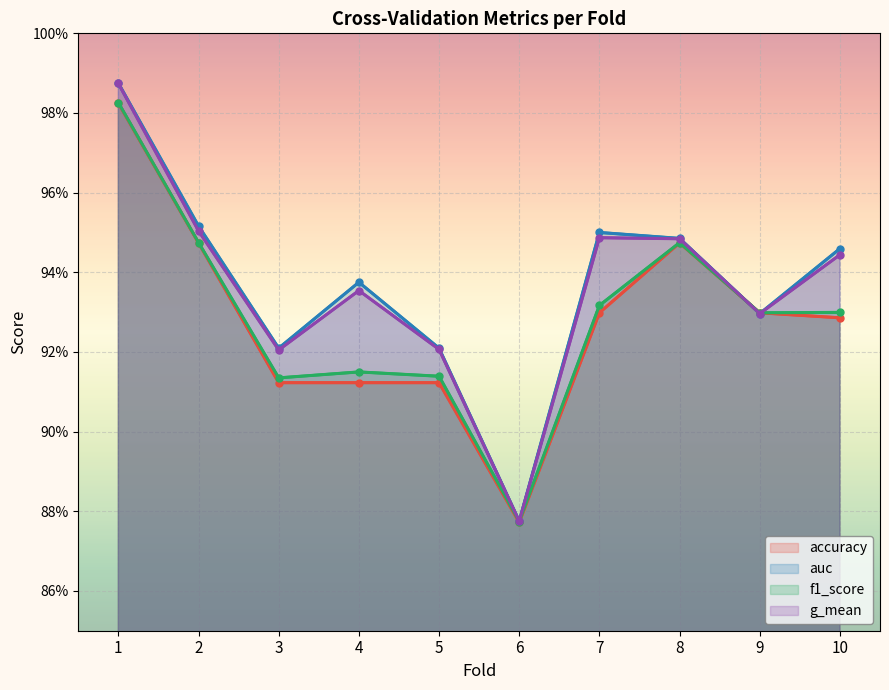

Rank the series by their maximum value, from lowest to highest.

accuracy, f1_score, g_mean, auc